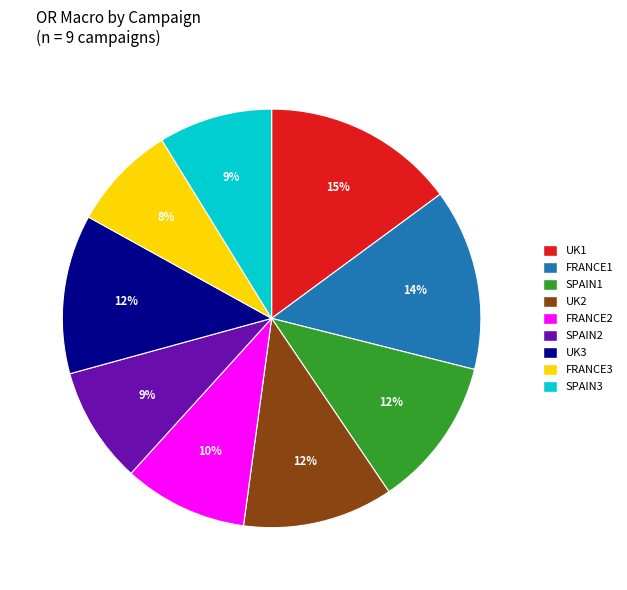

To the nearest percent, what percentage of the pie is SPAIN3?

9%